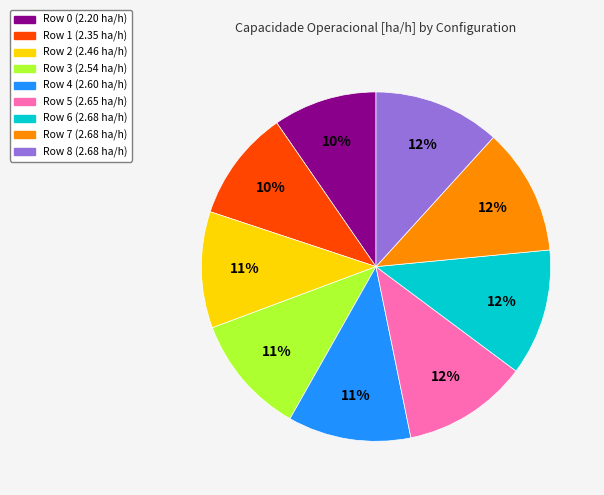

To the nearest percent, what is the average slice percentage?

11%